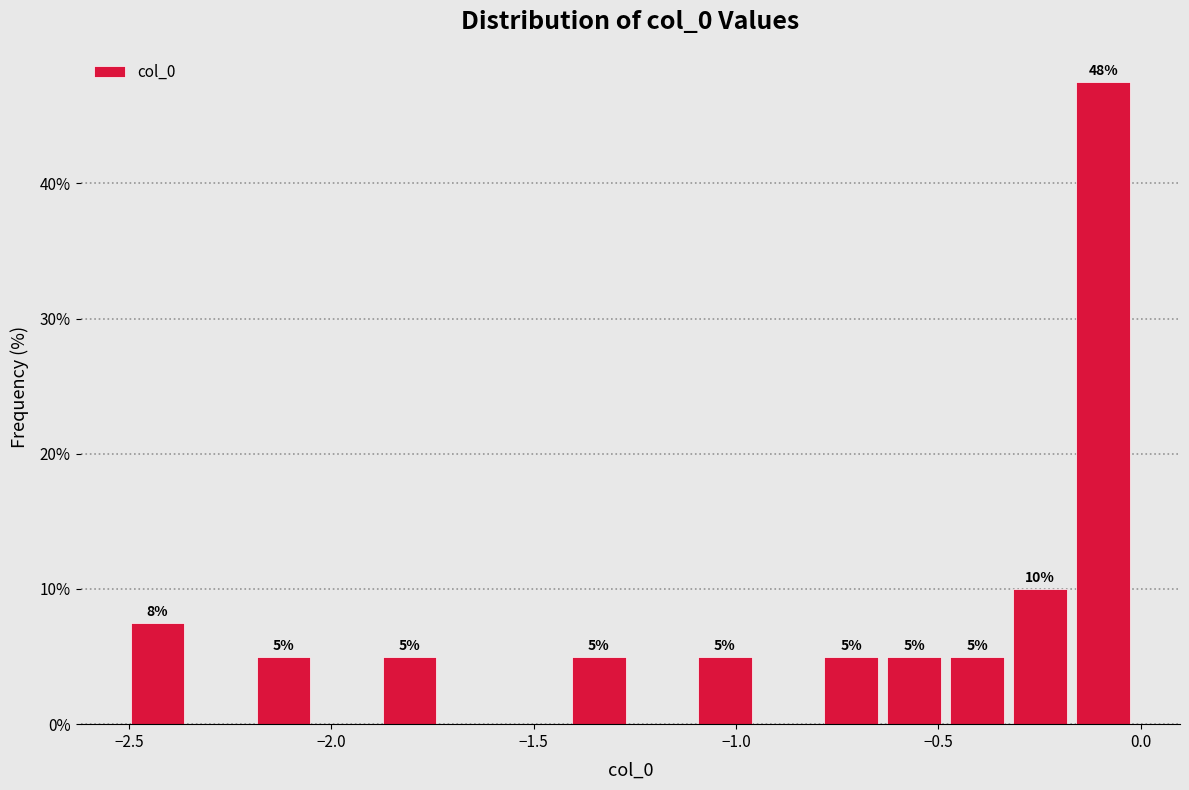

Read against the x-axis, roughly where is the centre of the tallest bar?

-0.10